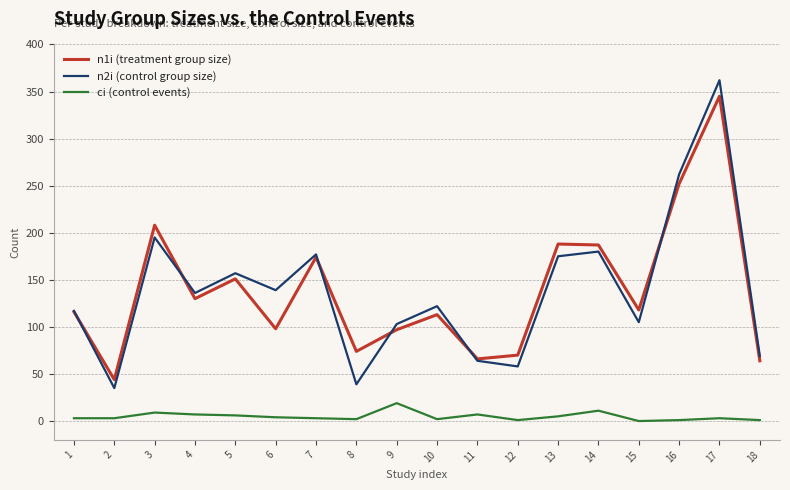

What are all the series names shown in the legend?

n1i (treatment group size), n2i (control group size), ci (control events)